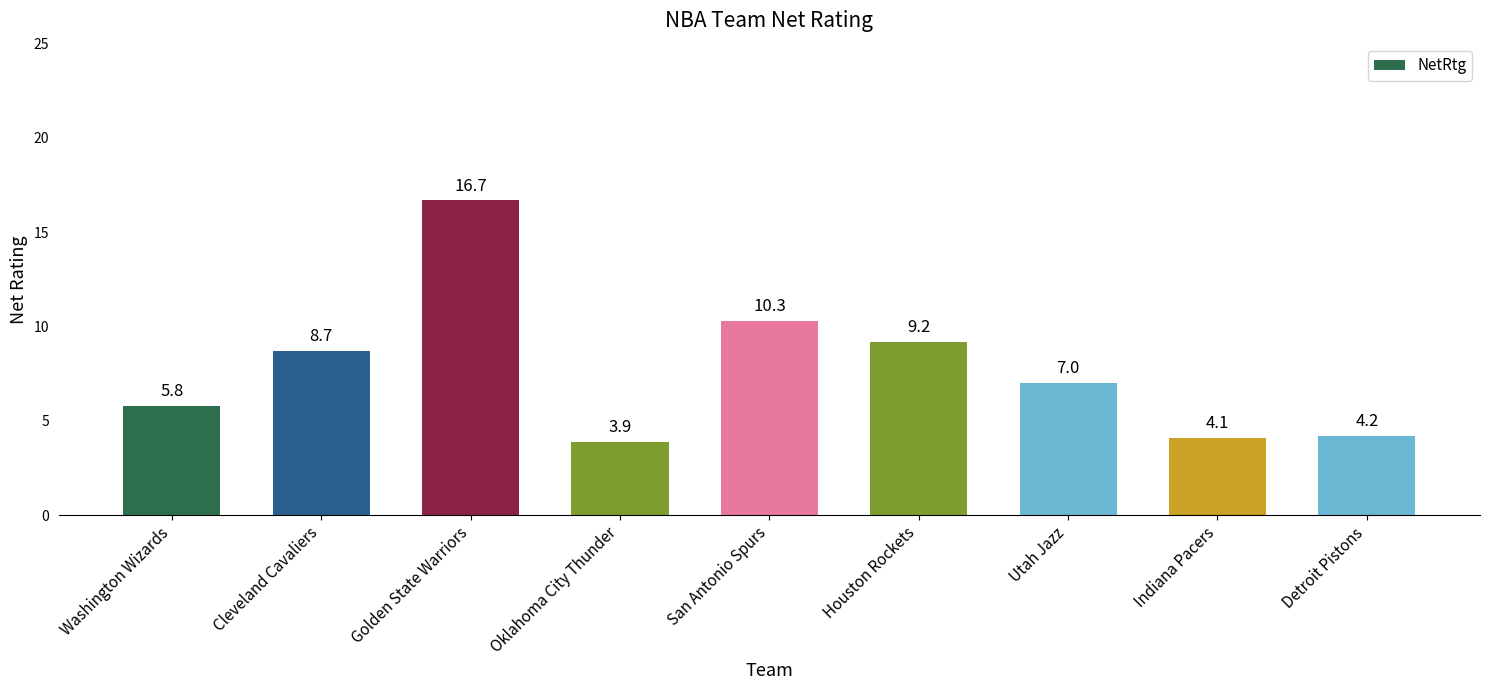

True or false: the data shows 10.3 at San Antonio Spurs.

True